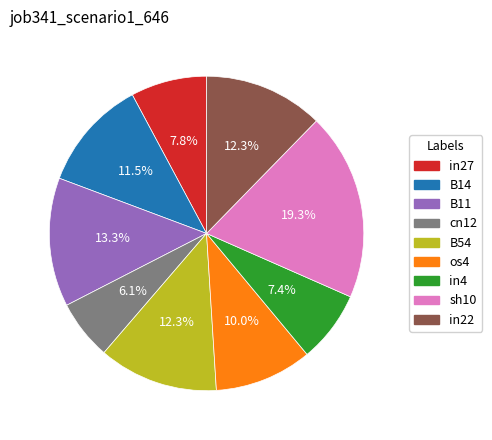

What percentage is the os4 slice, to the nearest percent?

10%